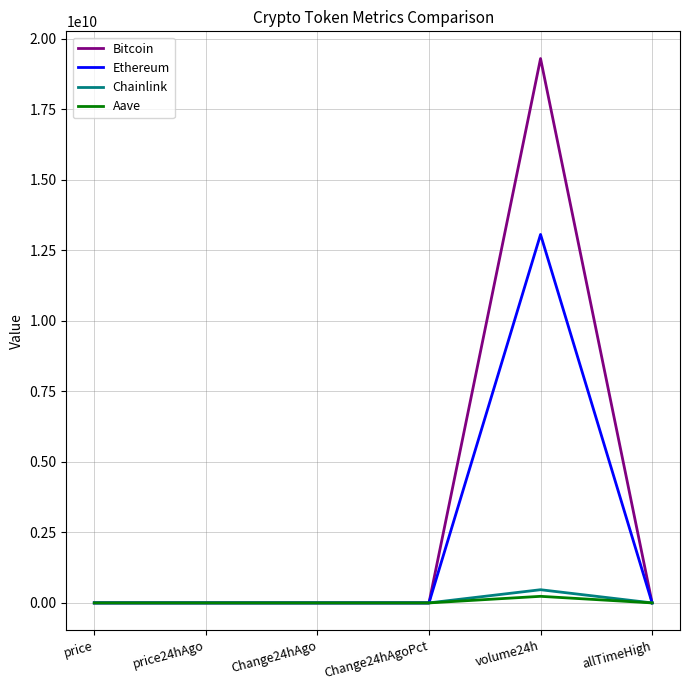

True or false: Ethereum has a value of 4946.1 at allTimeHigh.

True